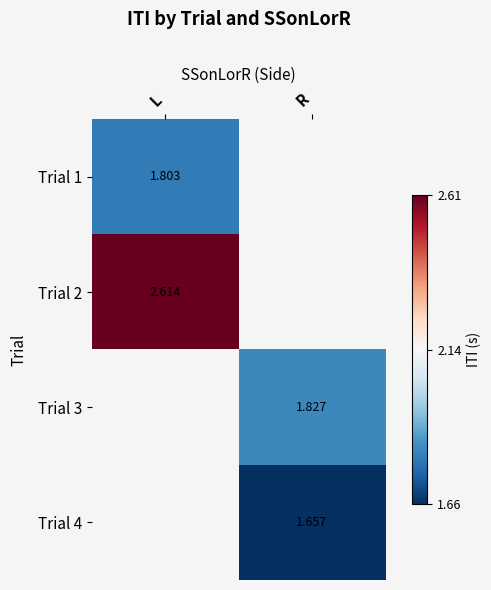

Is the value of Trial 4 at R greater than the value of Trial 1 at L?

No